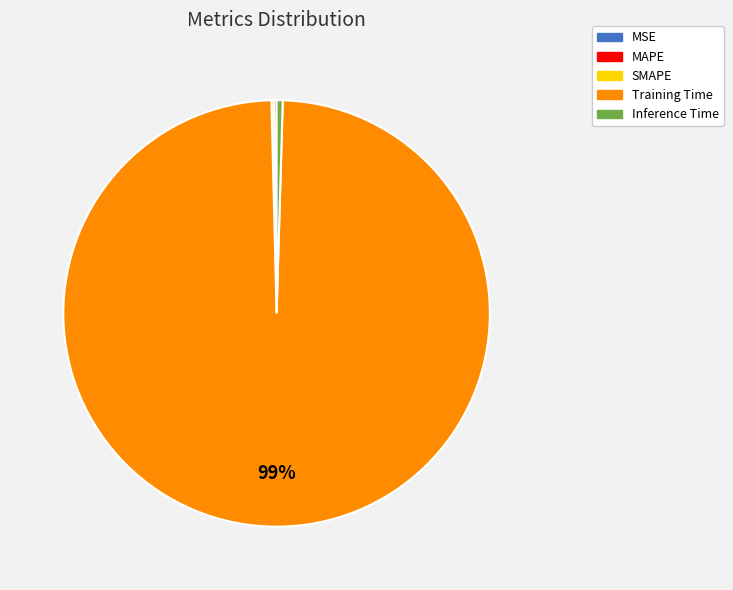

Does Inference Time represent more than half of the total?

No